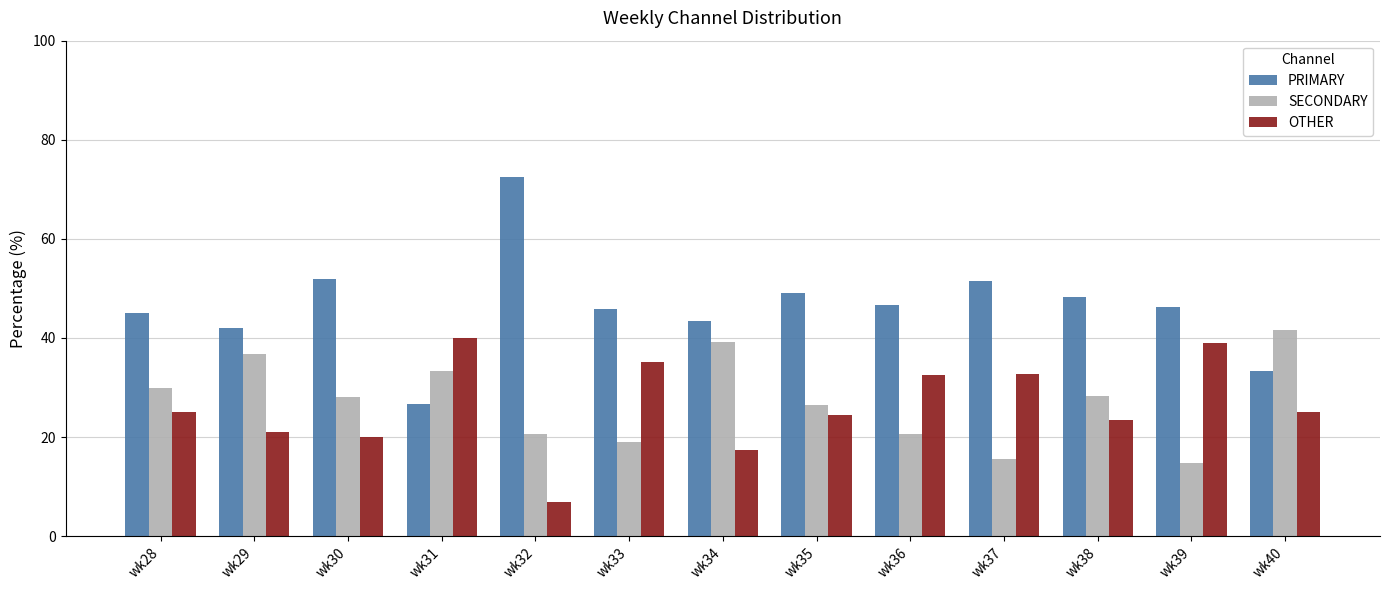

What is the average value of the PRIMARY series?

46.4